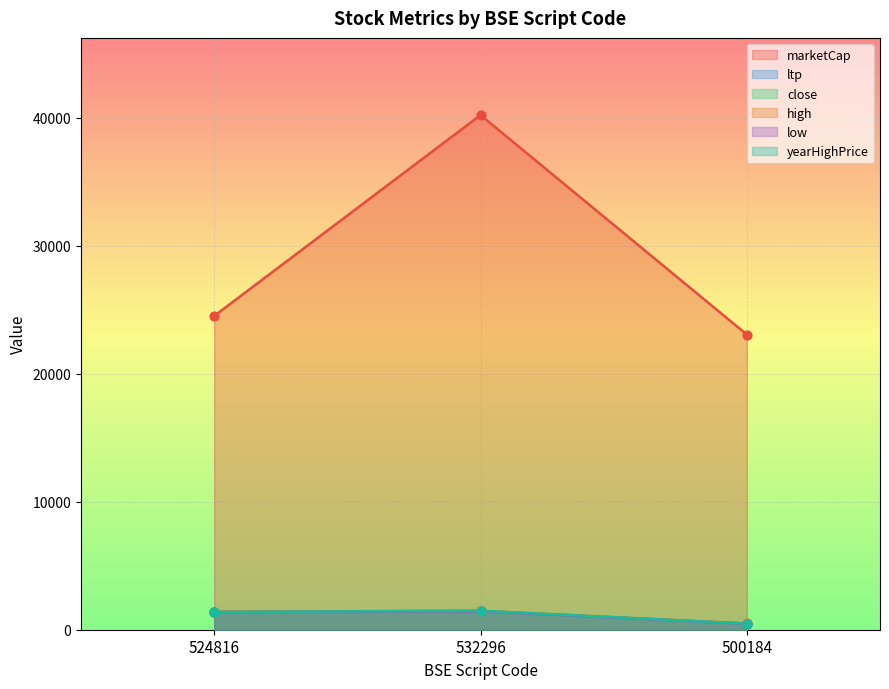

What are all the series names shown in the legend?

marketCap, ltp, close, high, low, yearHighPrice